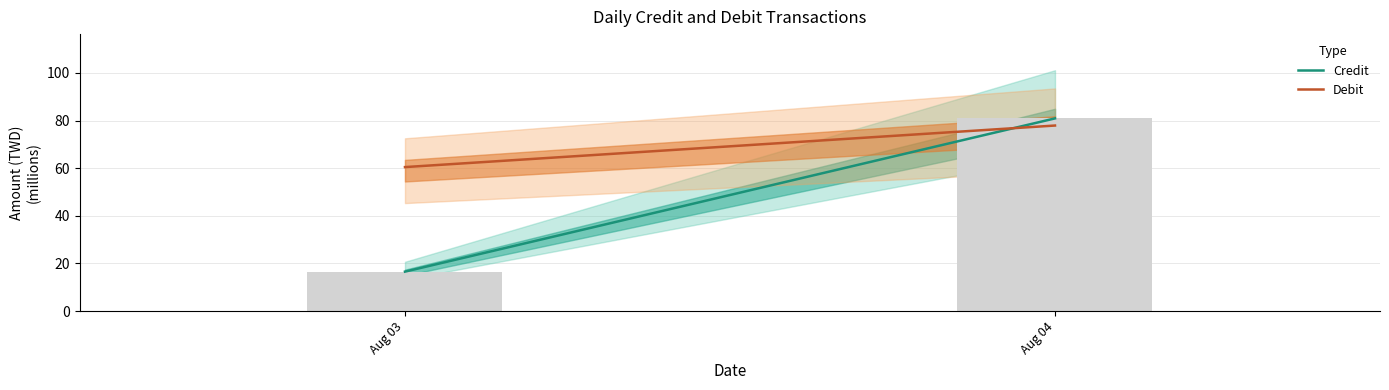

What is the difference between the maximum and minimum values?

64.4